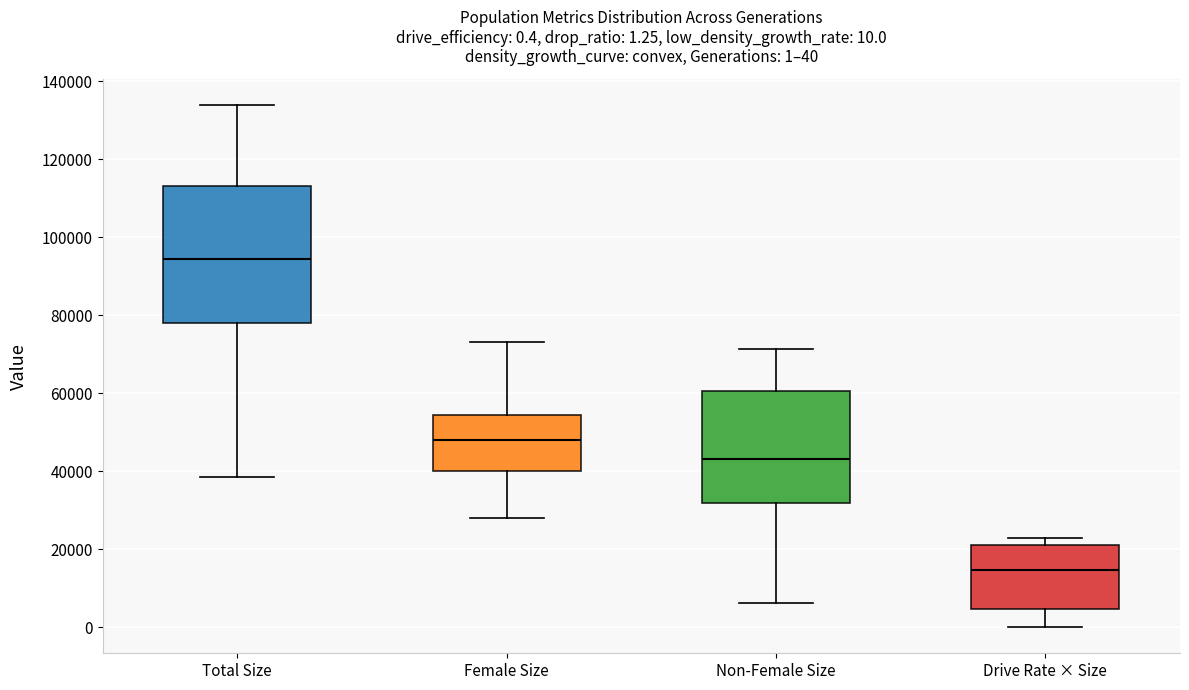

Which box has the highest median line?

Total Size